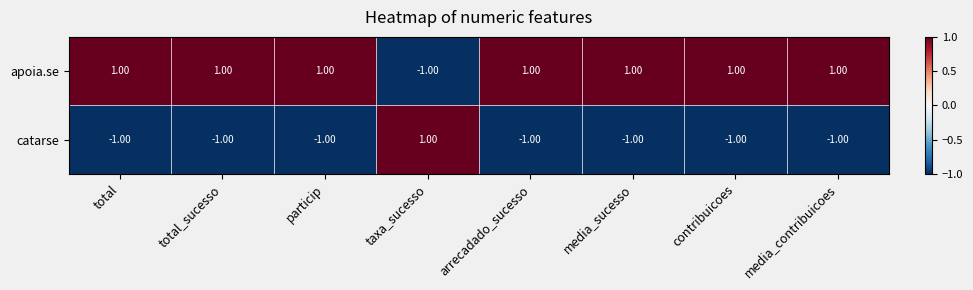

Which series has the largest total across all categories?

apoia.se